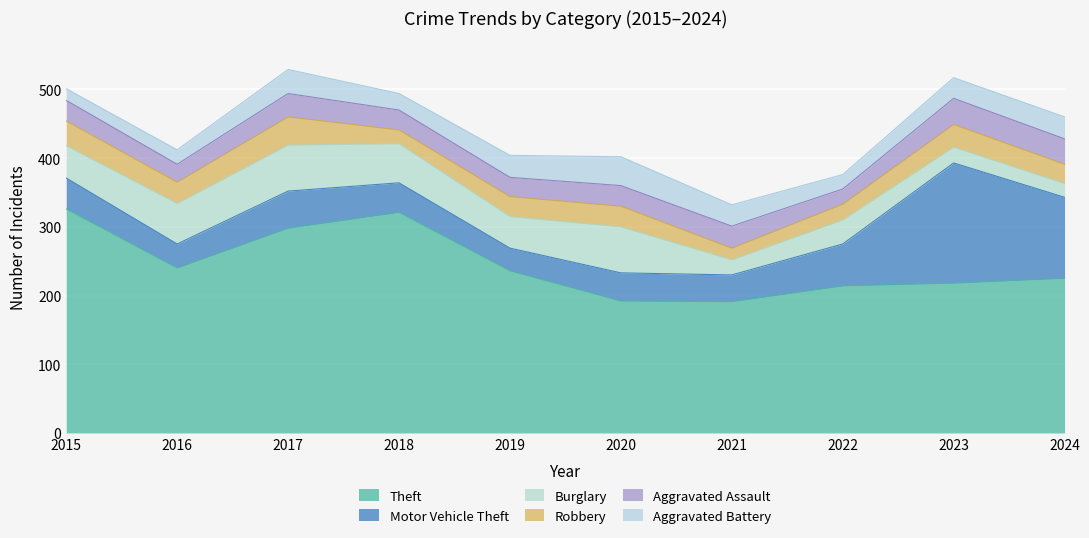

Where is Aggravated Assault nearest to the value 30?

2015